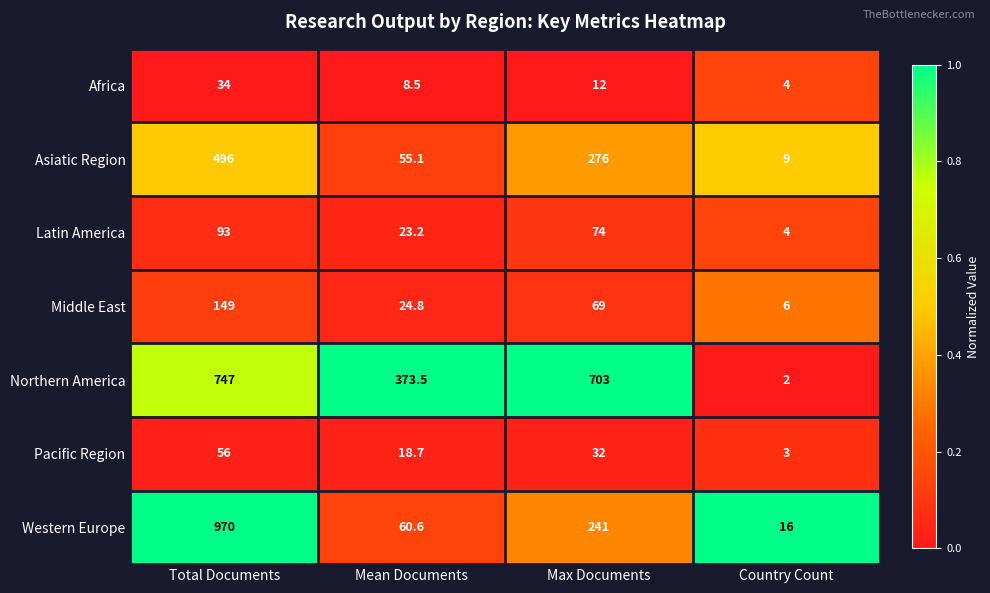

What is the spread (max minus min) of values at Mean Documents?

365.0